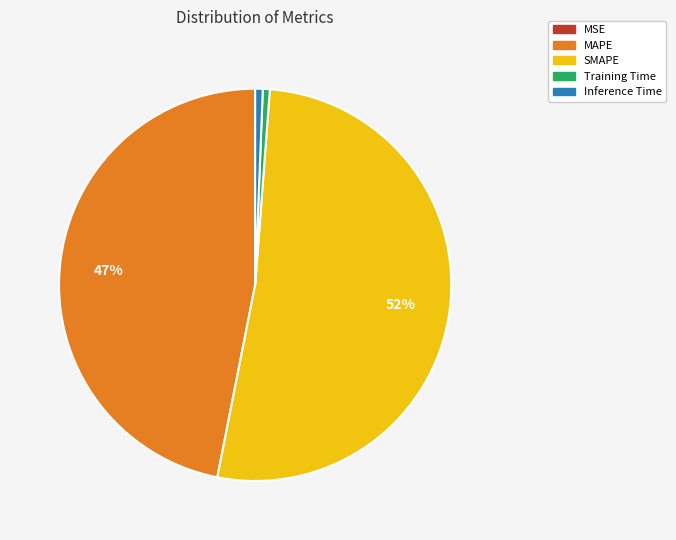

To the nearest percent, what percentage of the pie is MAPE?

47%